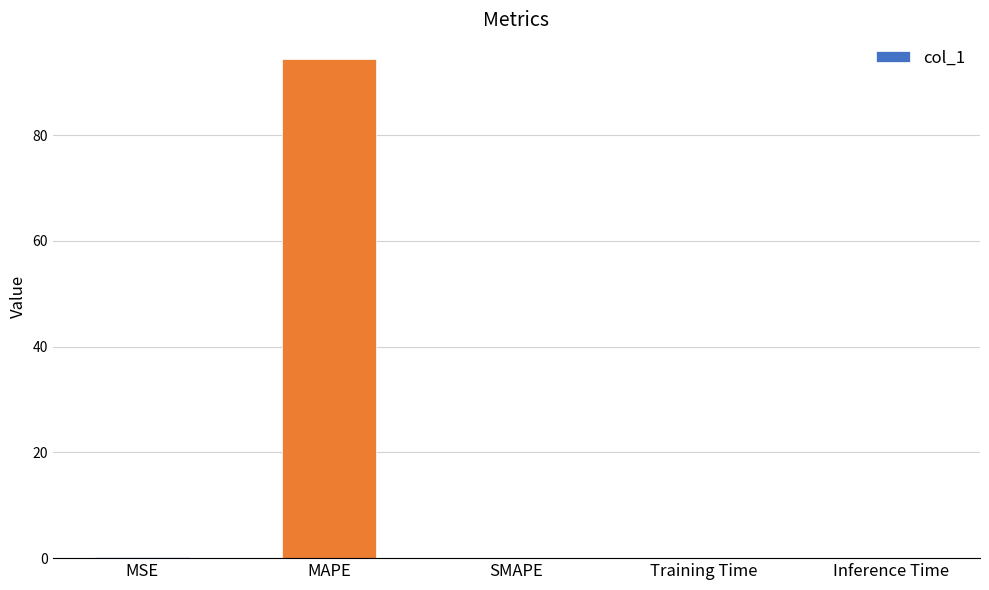

Between MAPE and SMAPE, which is larger?

MAPE